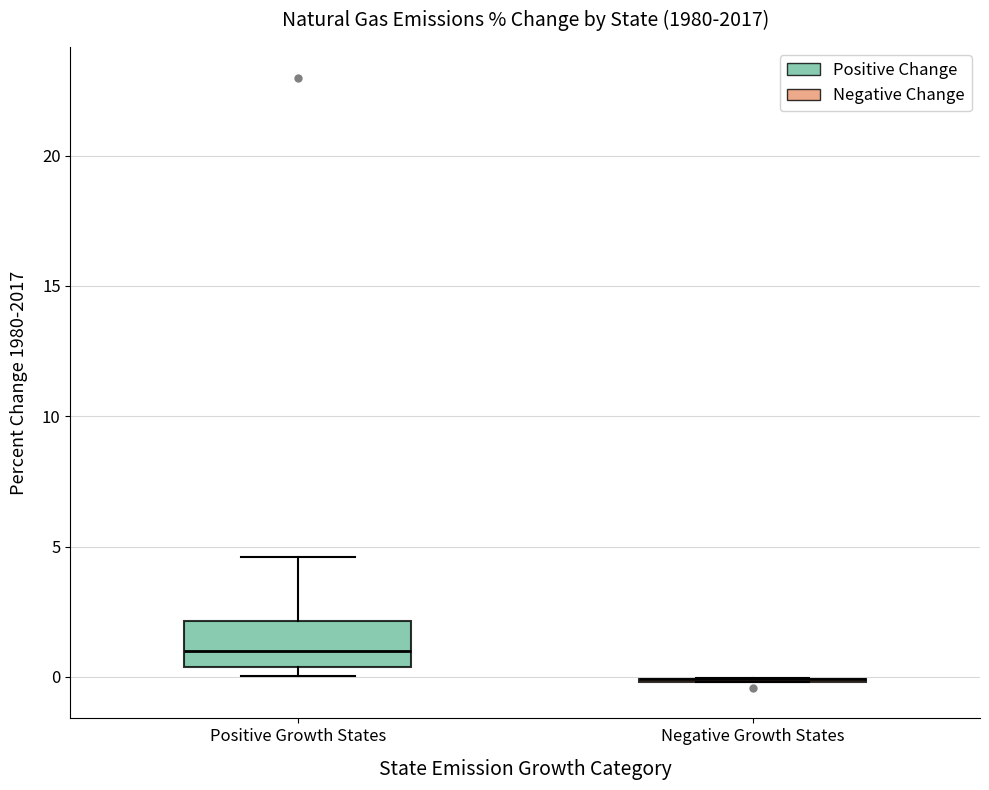

Reading left to right, read every box against the y-axis: the position of its median line, the range the box covers, and the ends of its whiskers. The values are not printed on the chart, so give them approximately, as read against the axis.

Positive Growth States: median 1.0, box 0.5 to 2.0, whiskers 0.0 to 4.5
Negative Growth States: box collapsed to a line at 0.0, whiskers 0.0 to 0.0